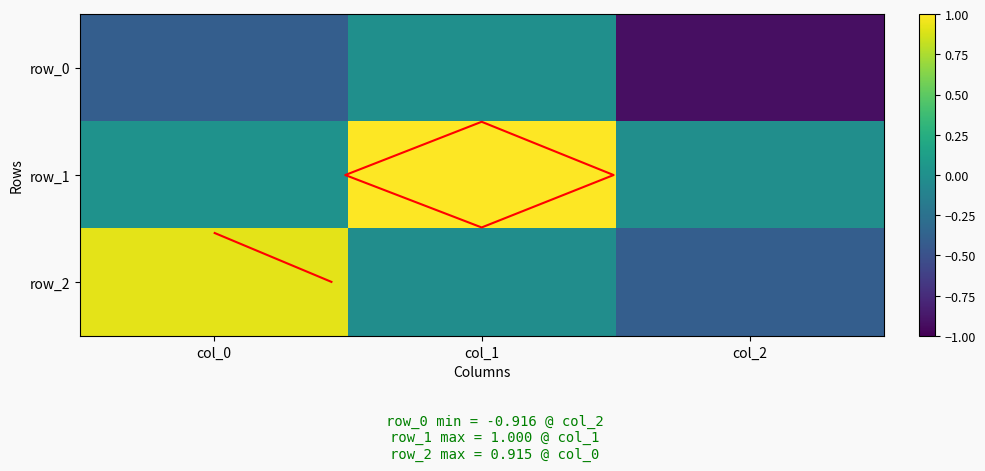

What is the spread (max minus min) of values at col_2?

0.9